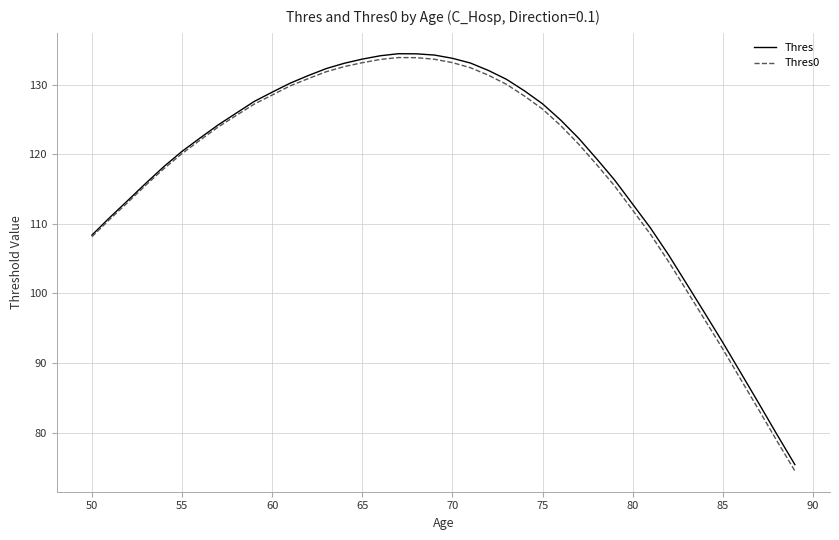

How many categories are shown in the chart?

40